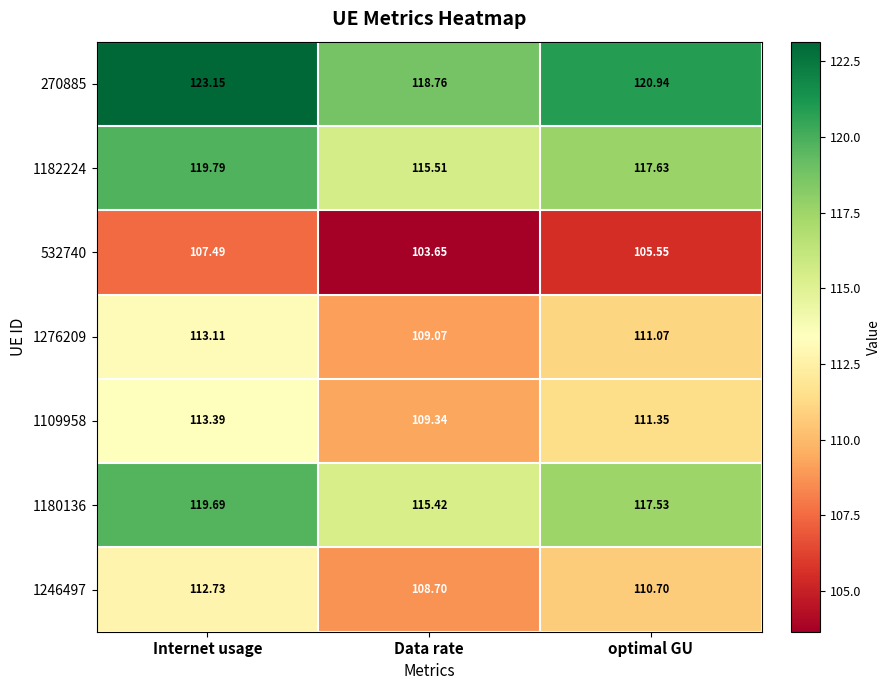

At which label does 1246497 reach its peak?

Internet usage